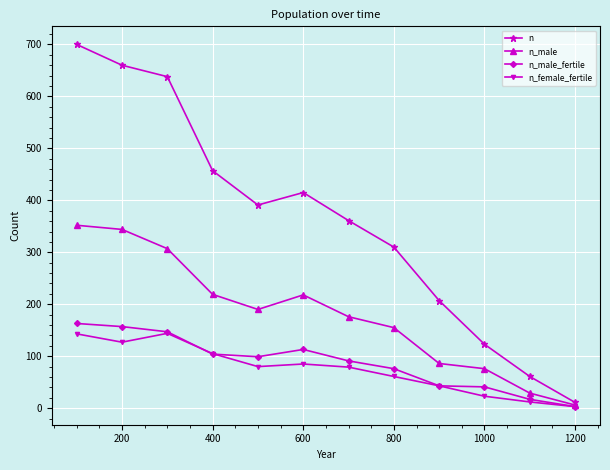

Which series has the largest total across all categories?

n